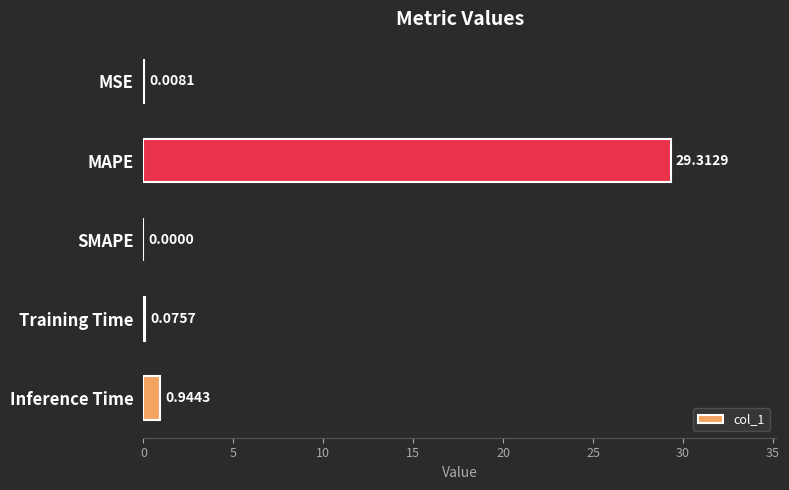

Count the number of data series in this chart.

1